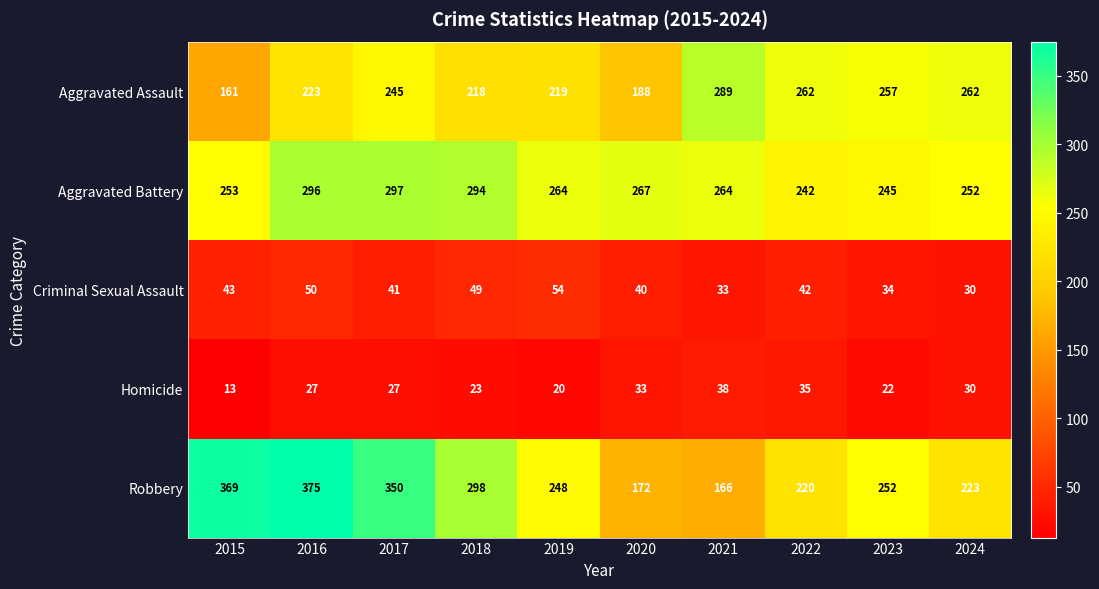

At 2015, list the series in order from largest to smallest.

Robbery, Aggravated Battery, Aggravated Assault, Criminal Sexual Assault, Homicide